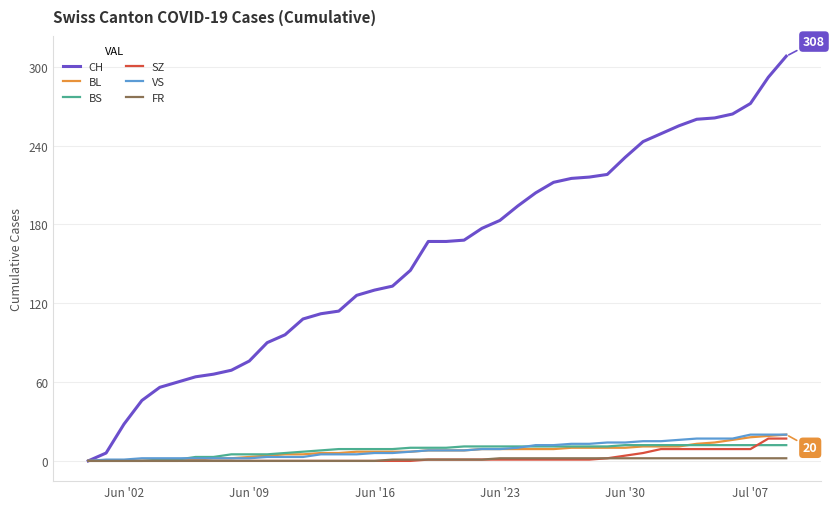

Which series has the widest spread of values?

CH